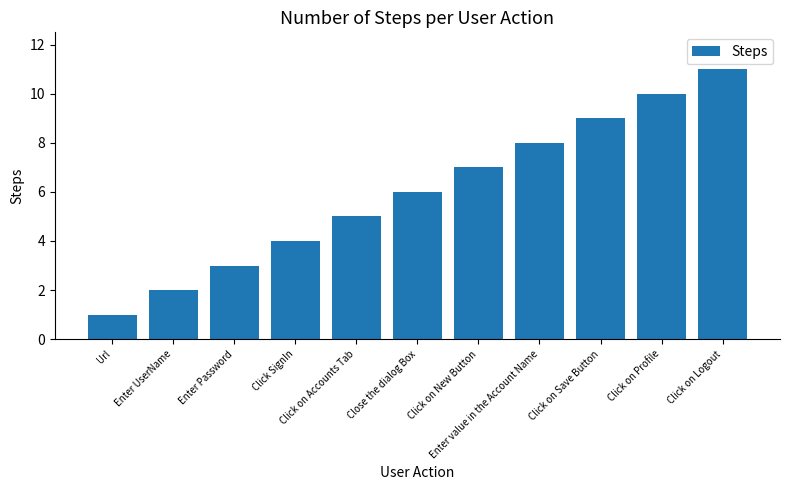

How many bars are there in total?

11